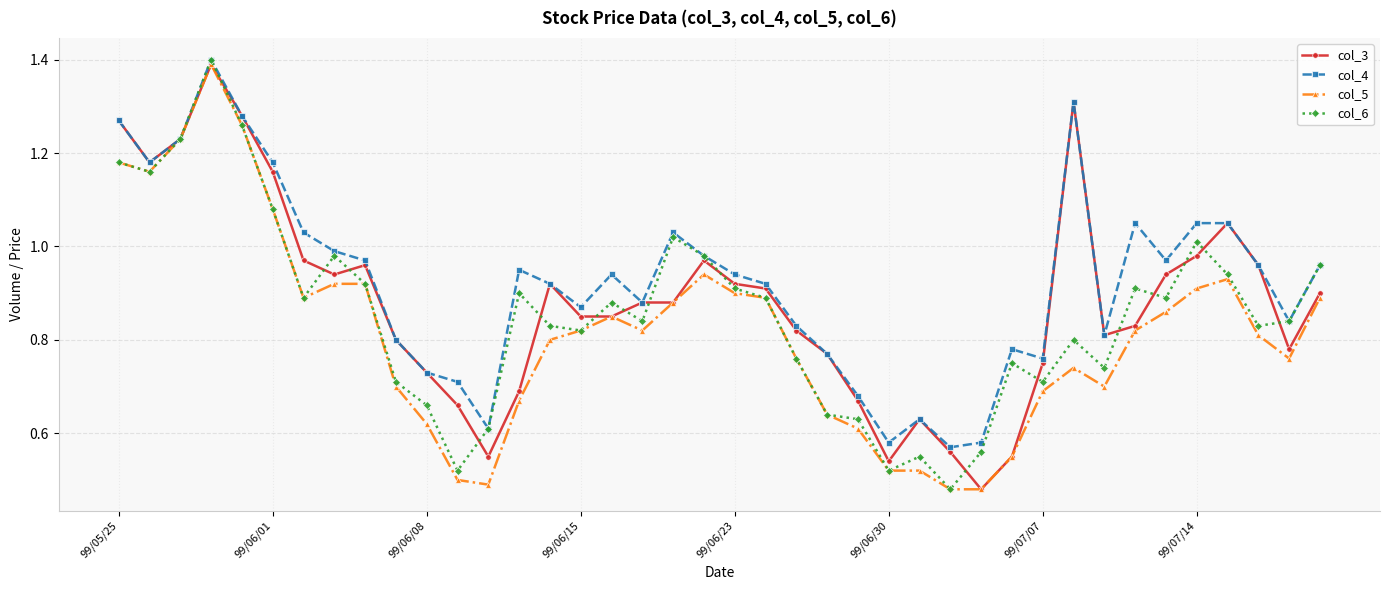

What is the greatest value displayed?

1.4